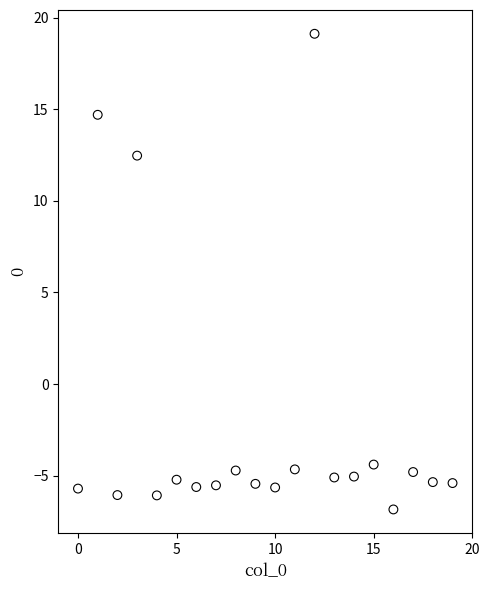

What Y value in the scatter plot is closest to 6?

12.5